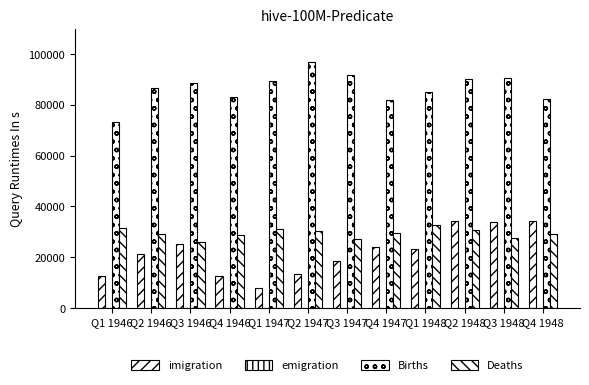

What is the sum of all imigration values?

261260